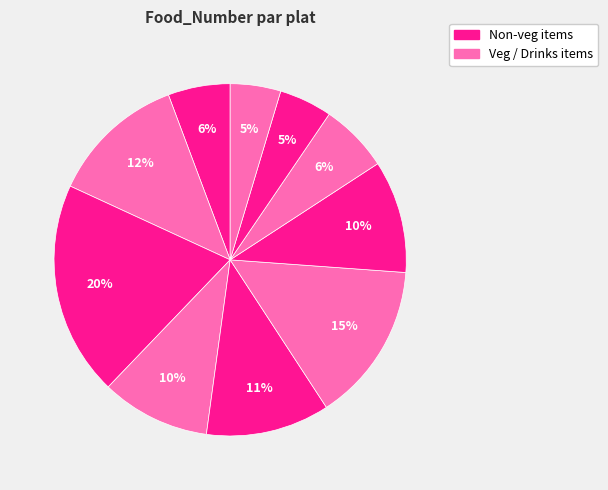

Count the number of slices in the pie.

10